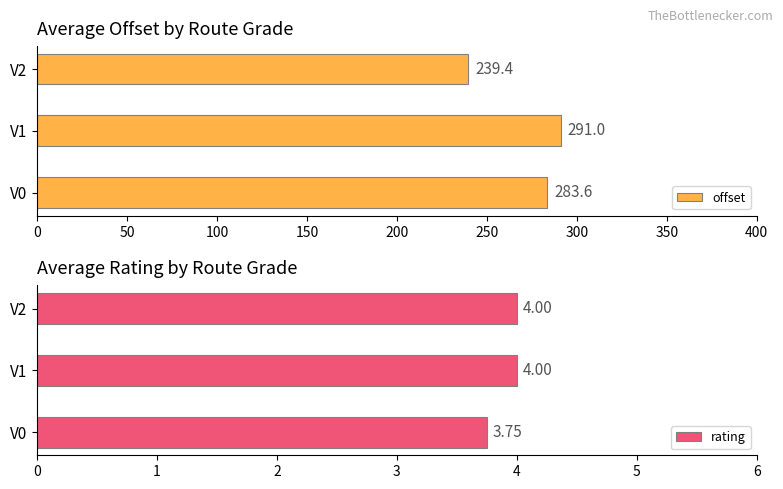

The rating series shows 2.3 at V2. True or false?

False